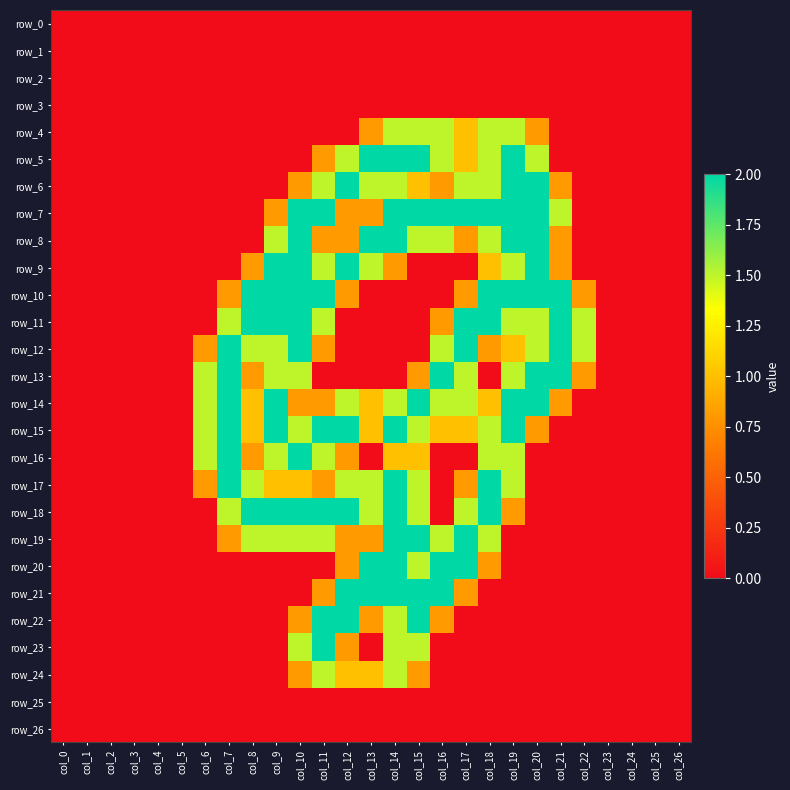

At which category is the sum across all series the highest?

col_14